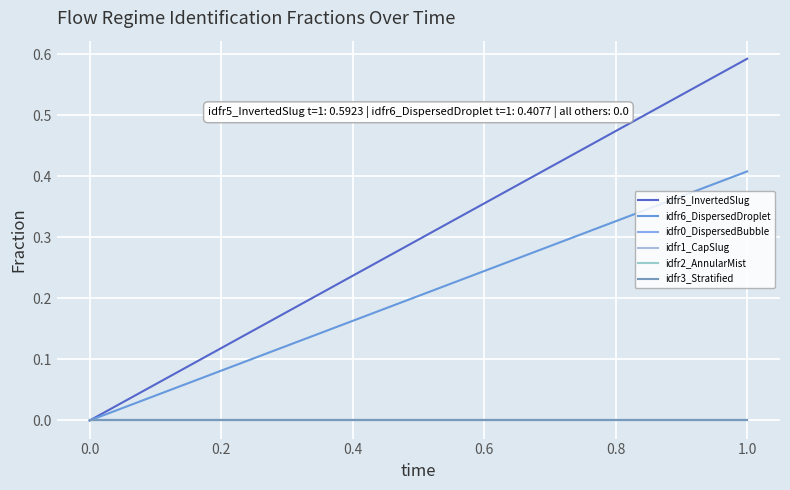

Is this an area chart (filled region under the line)?

No